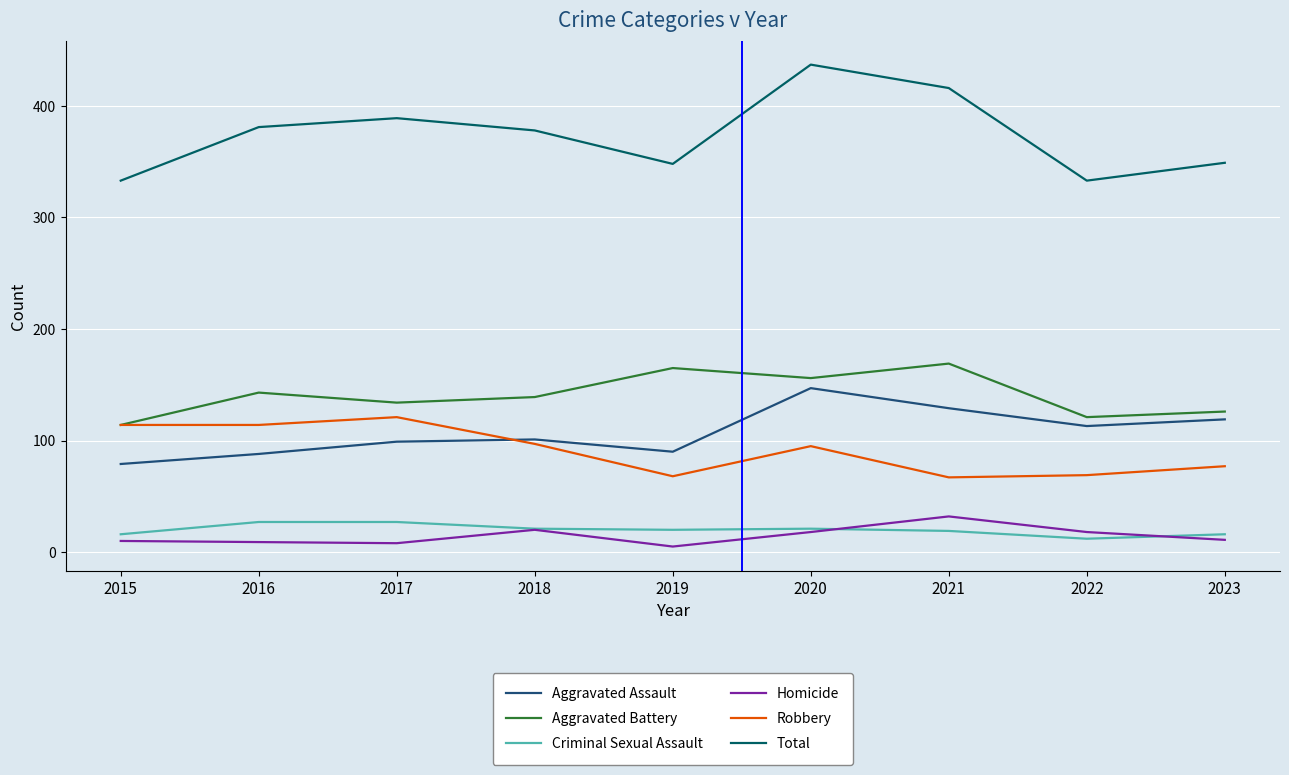

True or false: Aggravated Assault has a value of 137 at 2015.

False